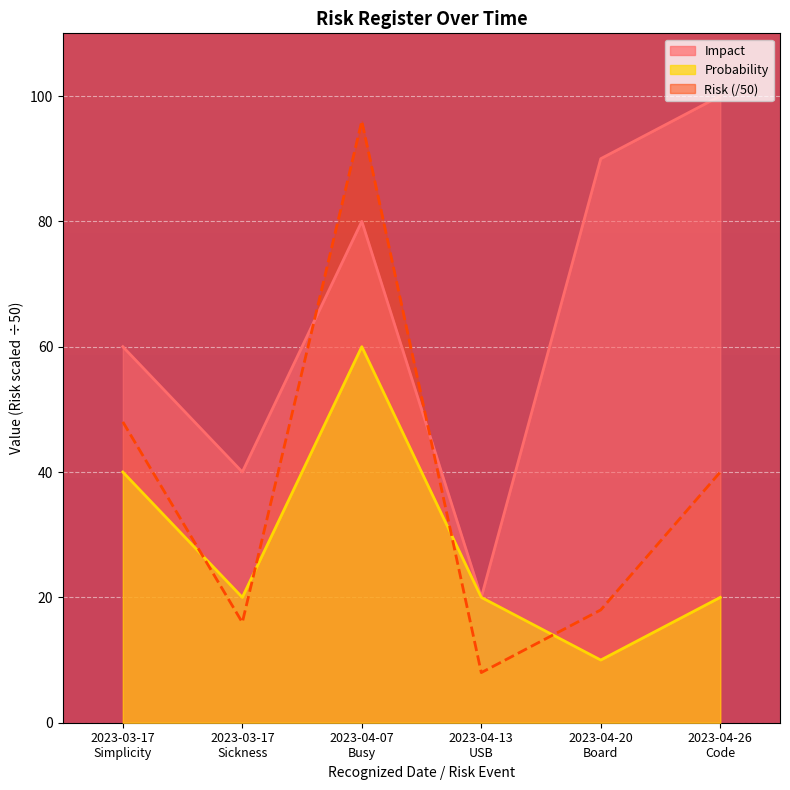

How many lines are shown in the chart?

3